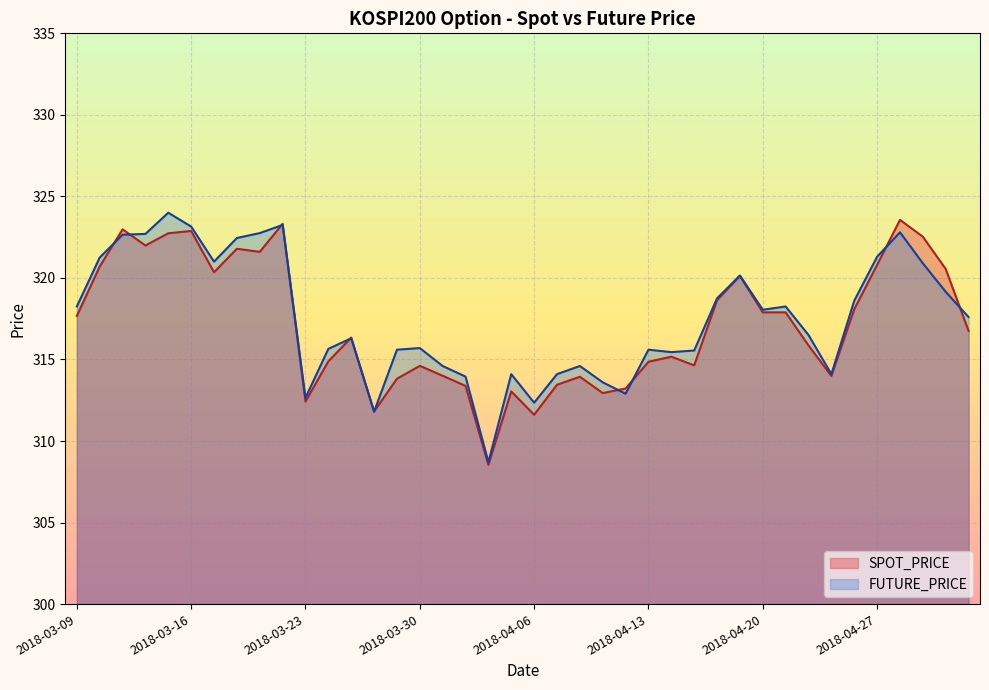

What is the difference between the maximum and minimum values in the SPOT_PRICE series?

15.0